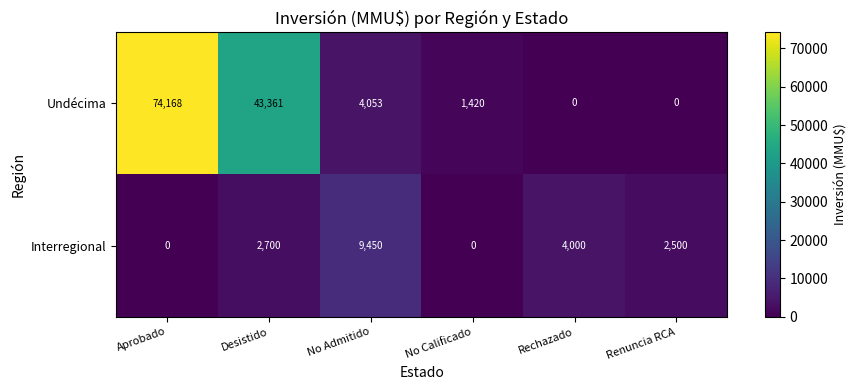

Which series has the largest range (max minus min)?

Undécima